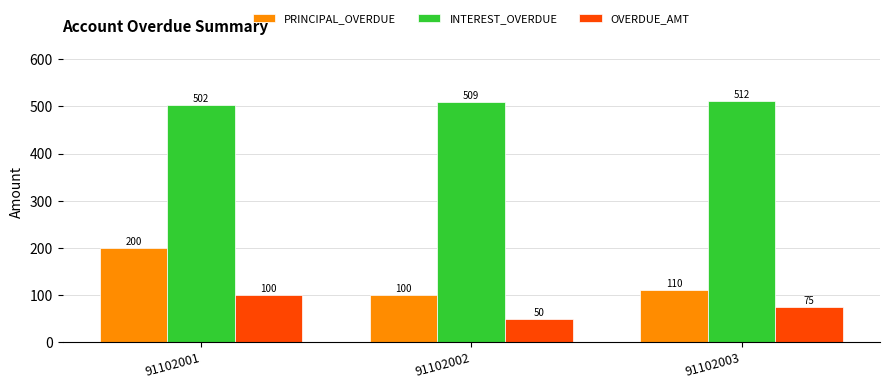

What is the lowest value of the PRINCIPAL_OVERDUE series?

100